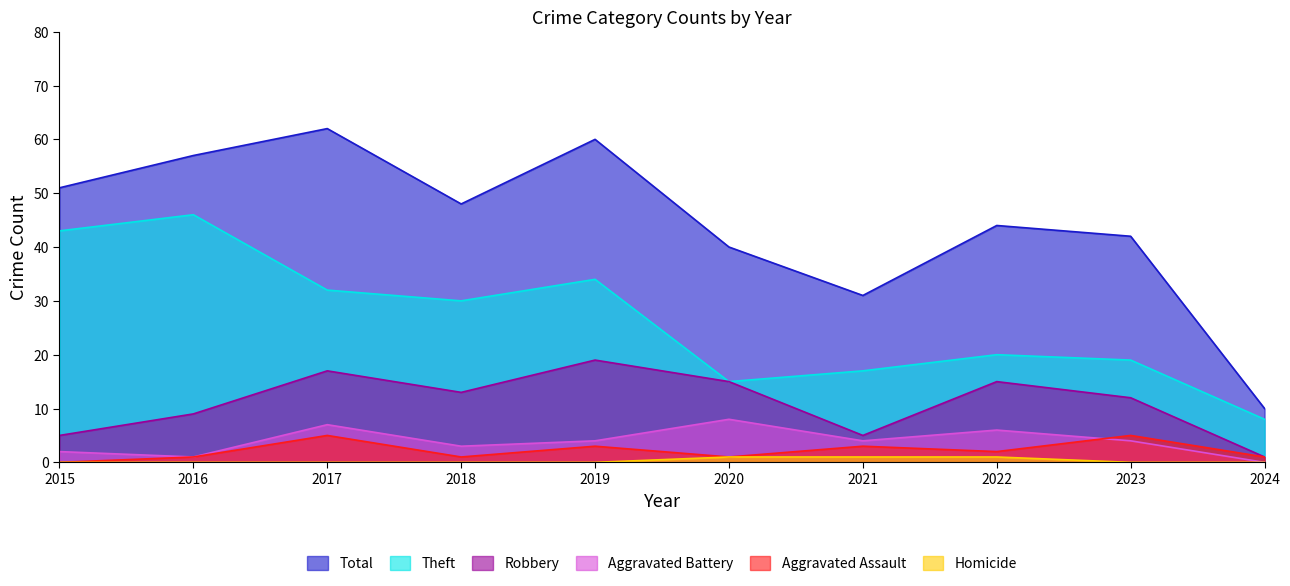

List the series in order of their peak value, highest first.

Total, Theft, Robbery, Aggravated Battery, Aggravated Assault, Homicide